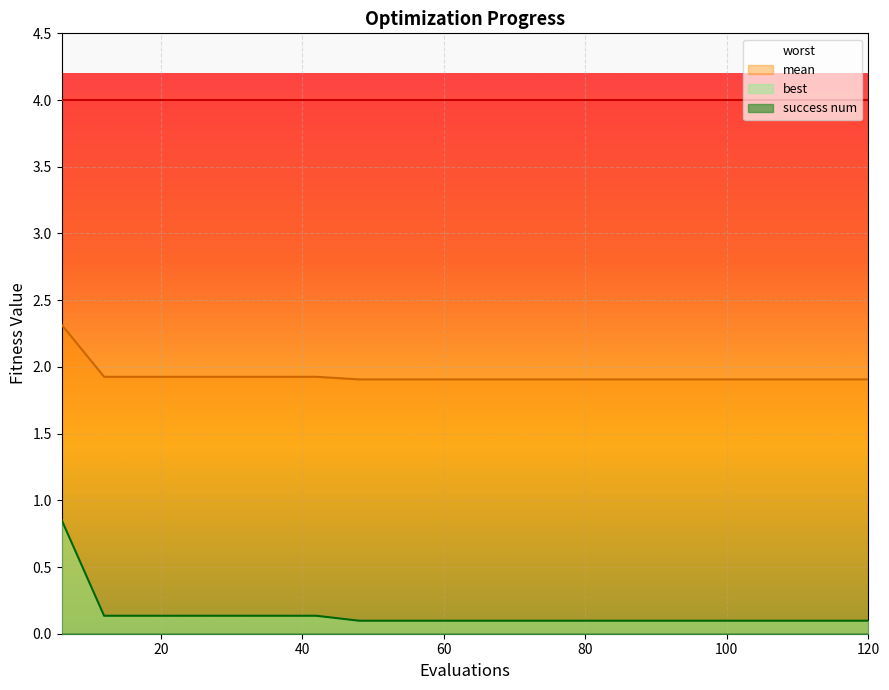

What is the difference between the highest and lowest values at 66?

1.8